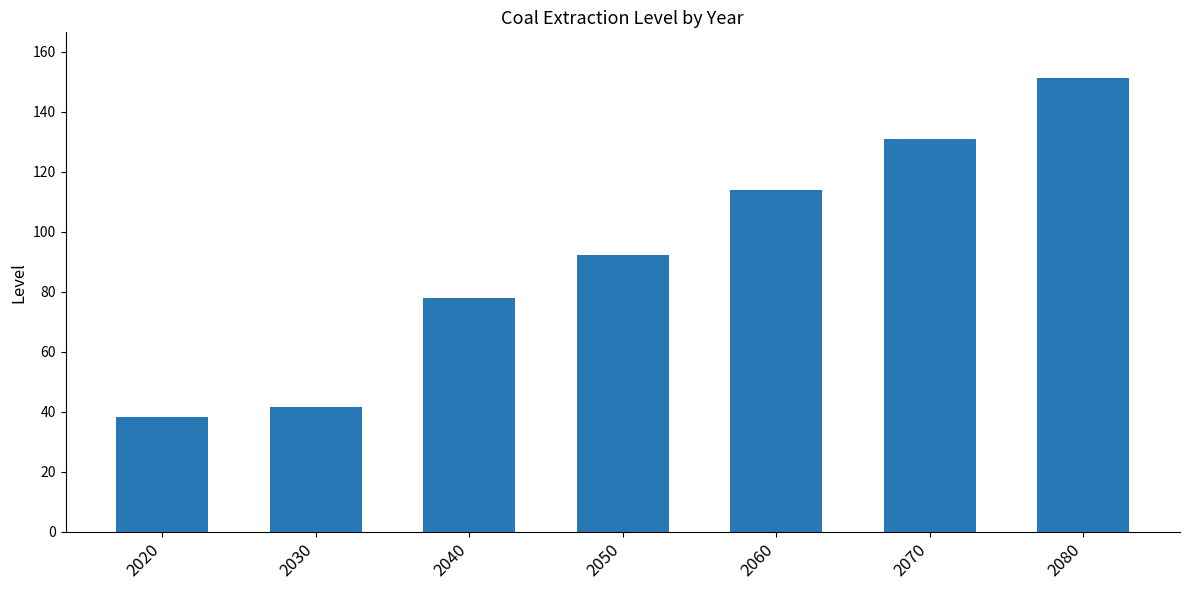

Reading right to left, transcribe all the data shown in this chart.

151.4	131.0	113.8	92.4	78.1	41.7	38.1